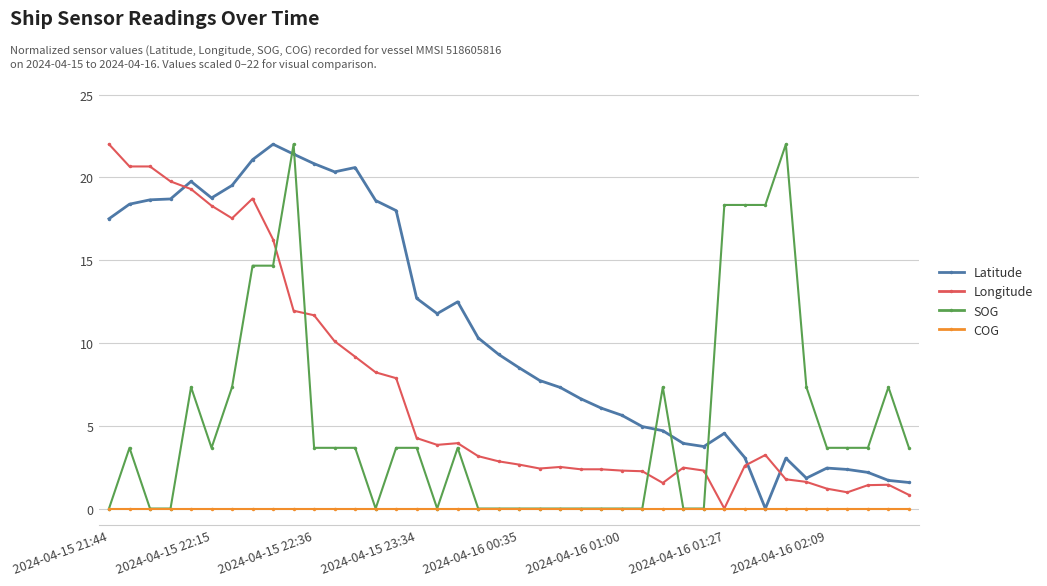

Which series ends up on top after the final intersection of SOG and Latitude?

SOG